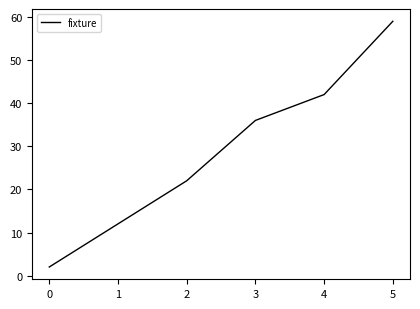

The value at 1 is 32. True or false?

False